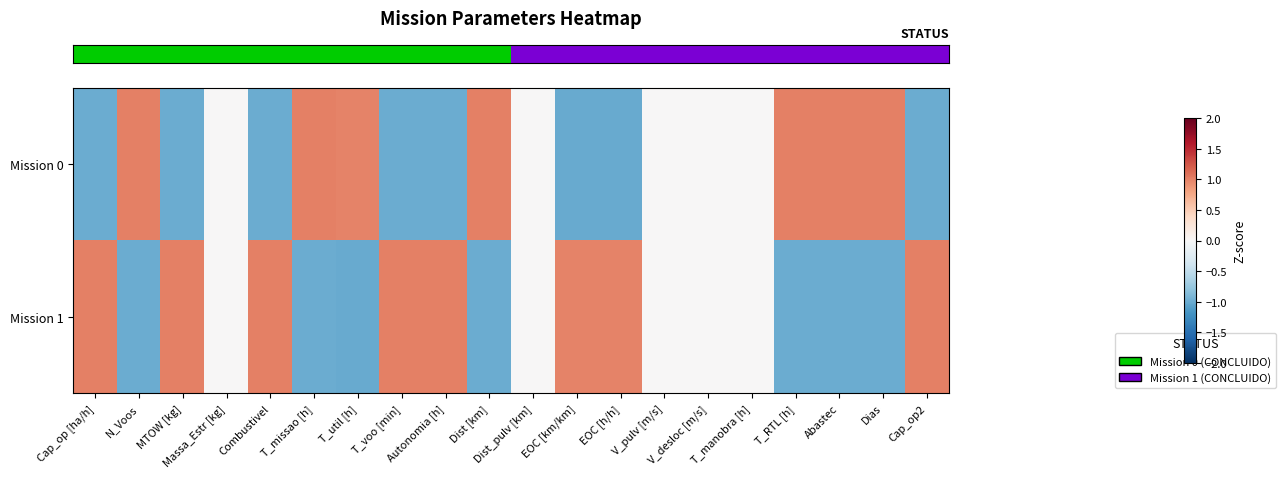

What is the smallest value displayed?

-1.0